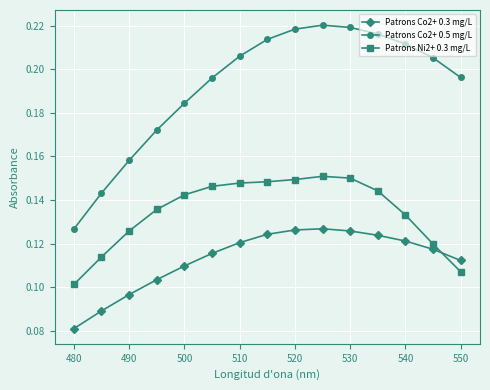

How many Patrons Co2+ 0.3 mg/L values are between 0 and 1?

15